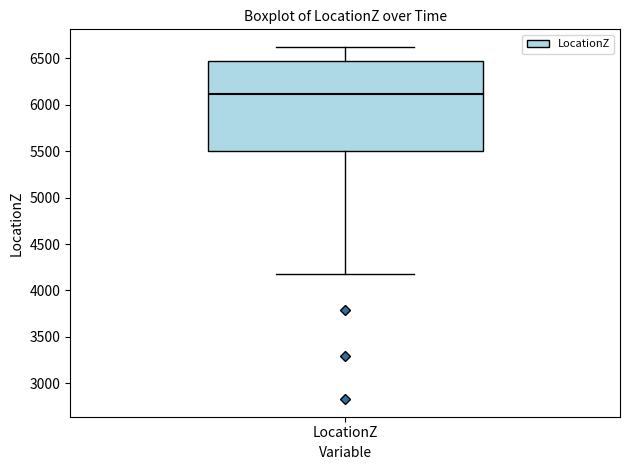

Read this box plot against the y-axis: the position of the median line, the range covered by the box, and the ends of both whiskers. The values are not printed on the chart, so give them approximately, as read against the axis.

median 6100, box 5500 to 6450, whiskers 4200 to 6600